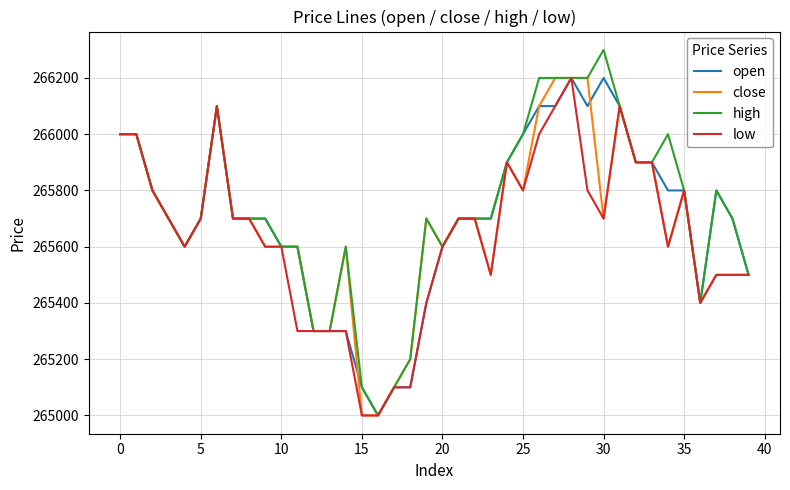

Rank the series by their average value, from lowest to highest.

low, close, open, high